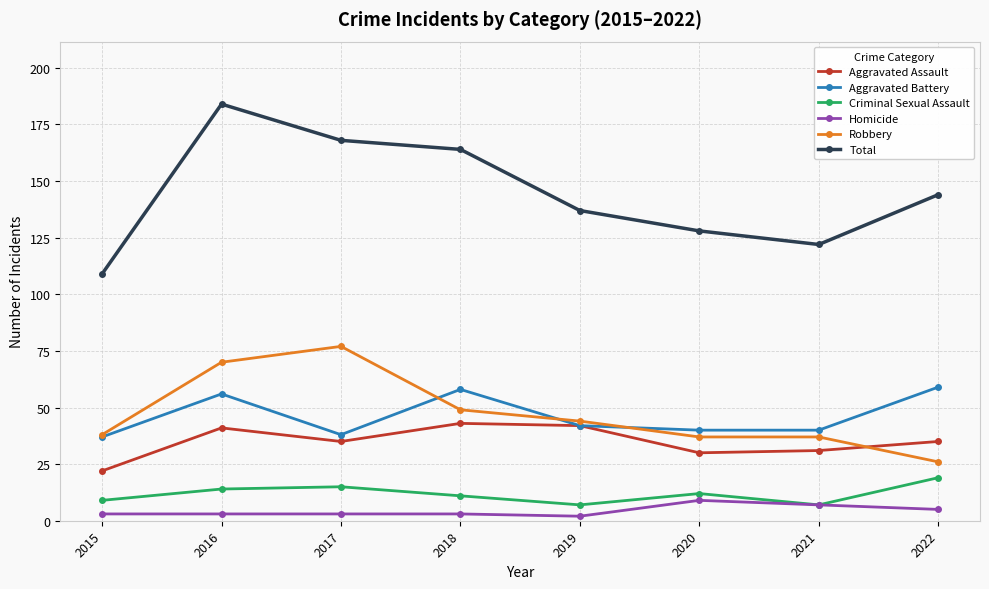

True or false: Total and Robbery cross at least once.

False